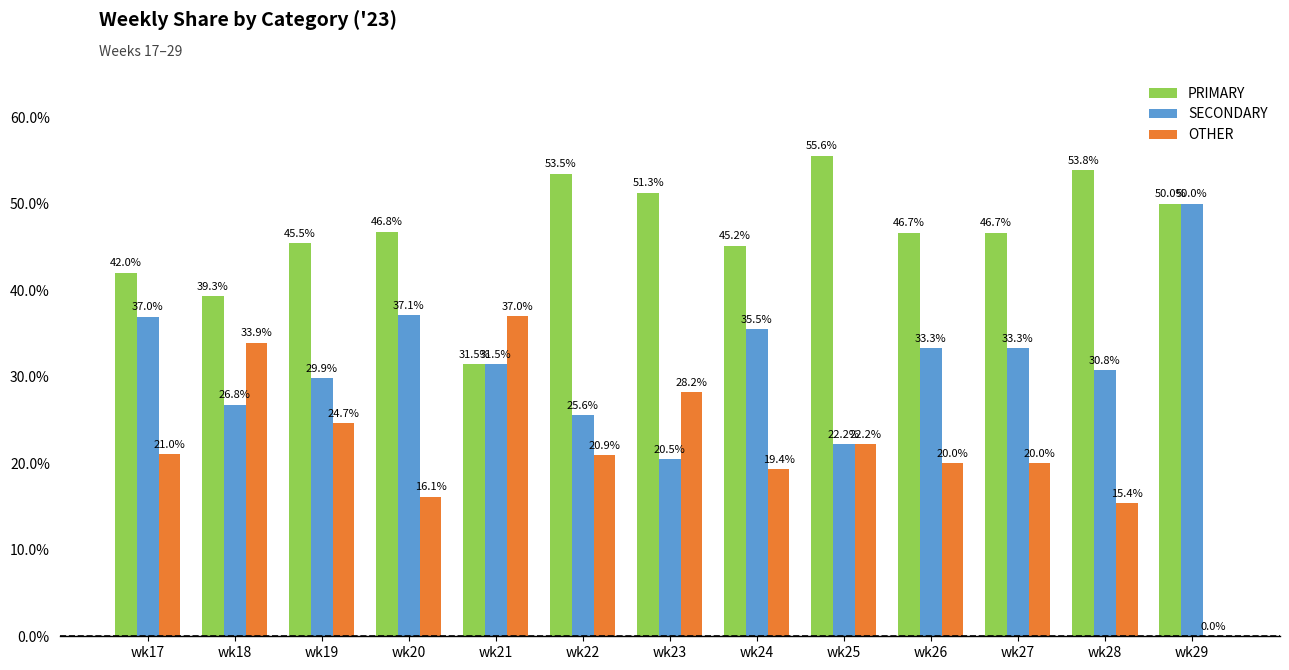

What is the average value of the SECONDARY series?

31.8